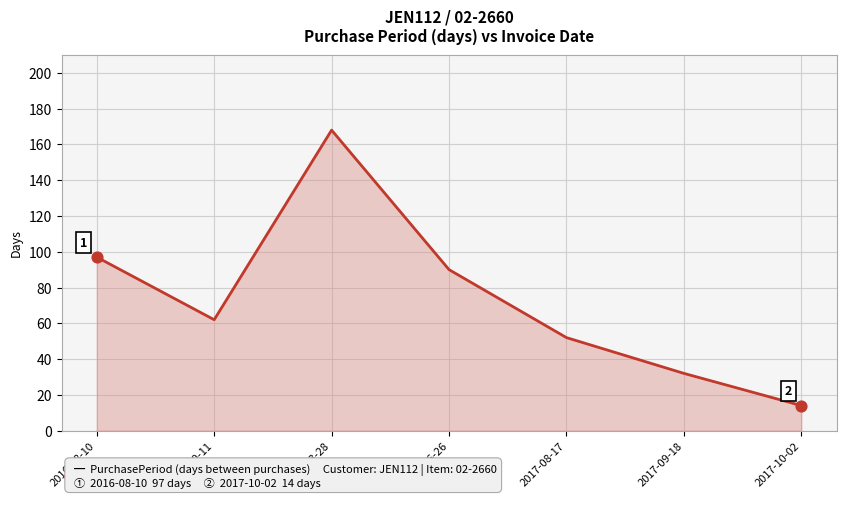

What is the change in value from 2016-10-11 to 2017-09-18?

-30